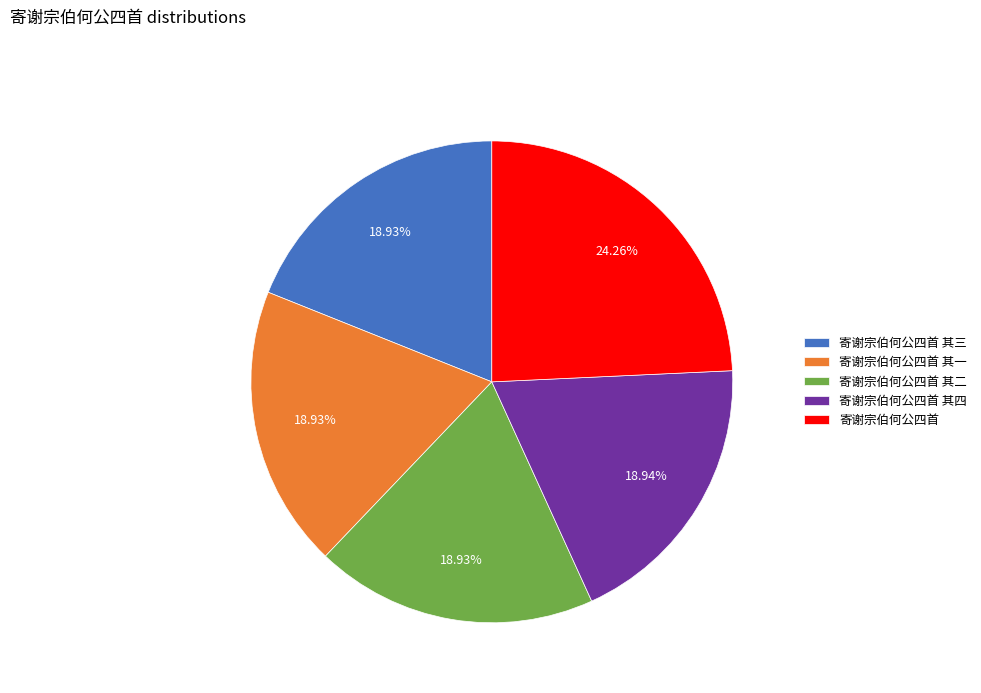

To the nearest percent, what is the difference between the largest and smallest slice percentages?

5%